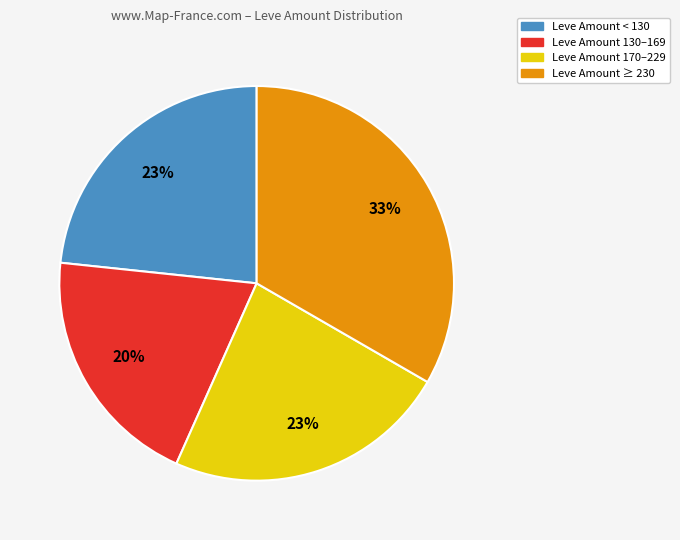

Approximately how many times larger is the value at Leve Amount < 130 compared to Leve Amount 170–229?

1.0